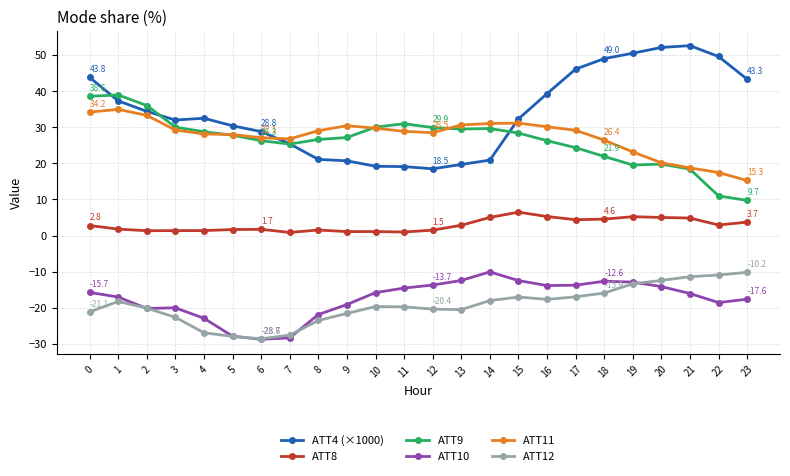

What is the difference between the maximum and second lowest values in the ATT4 (×1000) series?

33.5